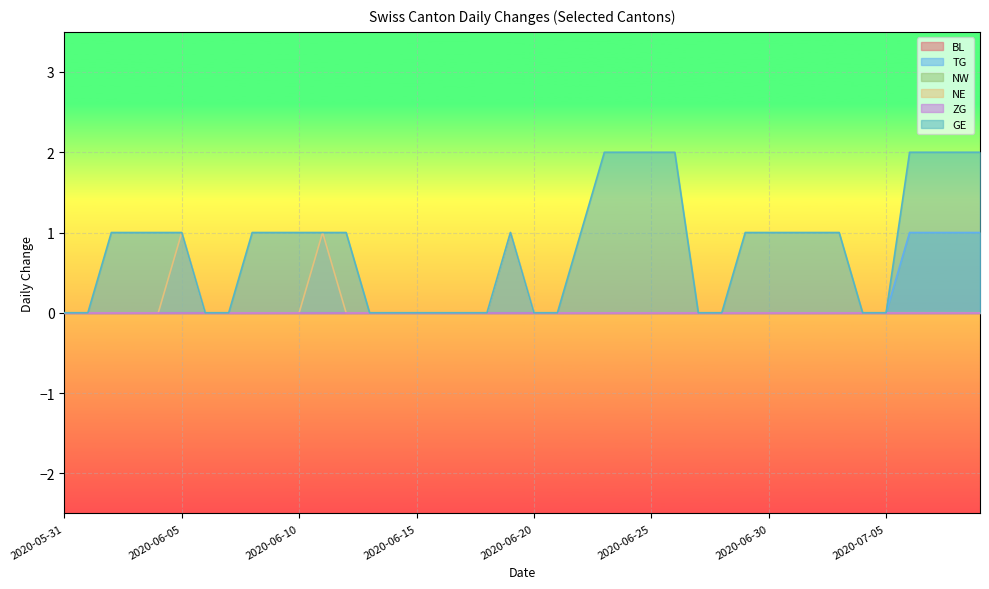

True or false: NE has more than 0 interior local peaks.

True